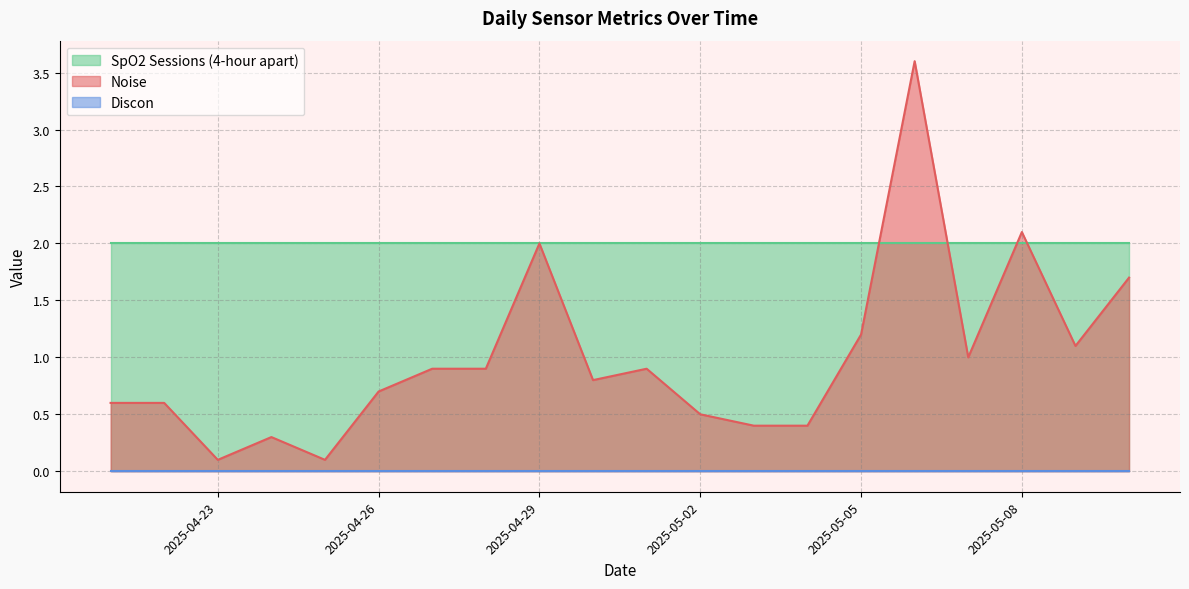

How many data points does each series have?

20